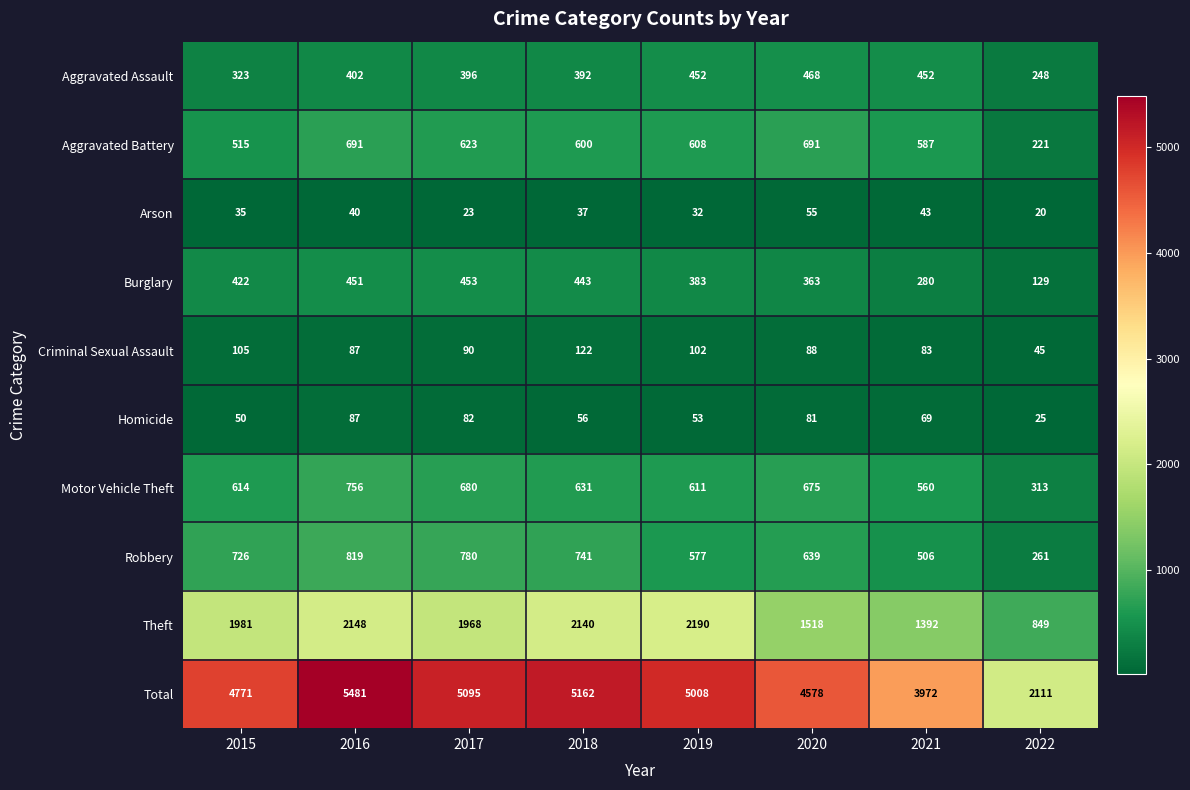

What is the difference between the Aggravated Battery values at 2016 and 2022?

470